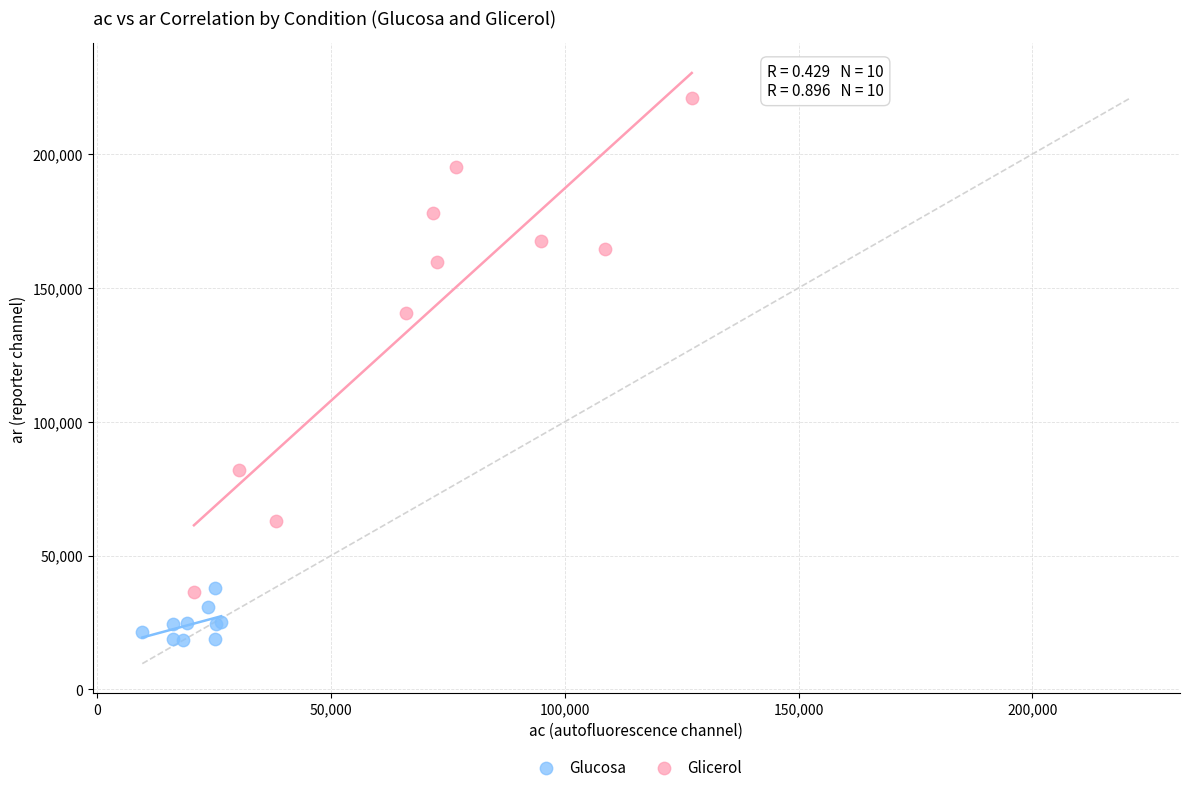

Which series reaches the minimum Y coordinate?

Glucosa